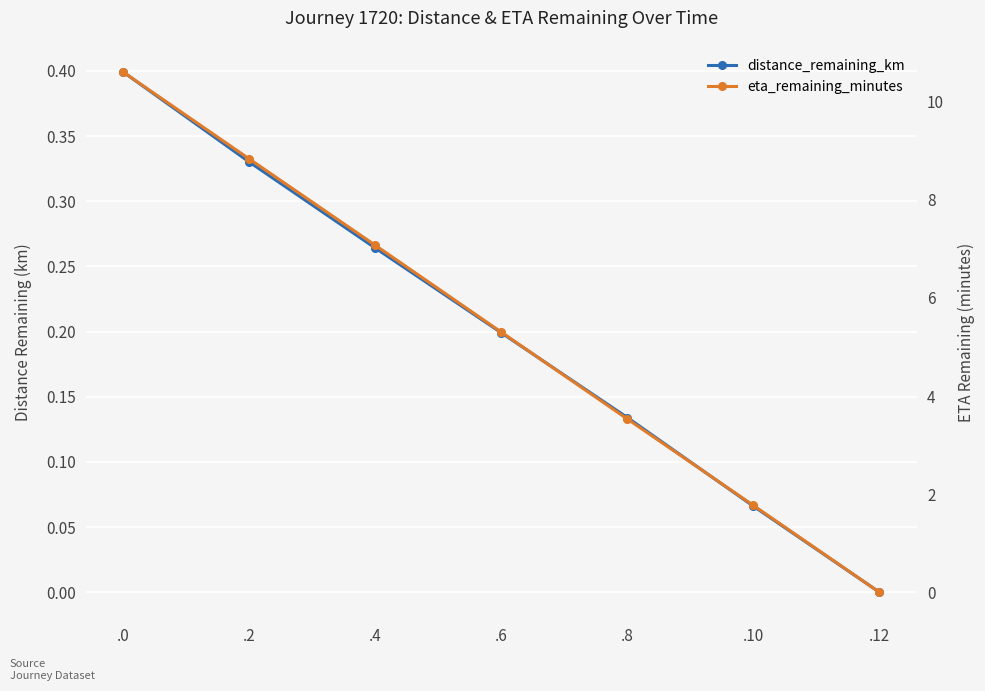

Rank the series at .8 from lowest to highest value.

distance_remaining_km, eta_remaining_minutes